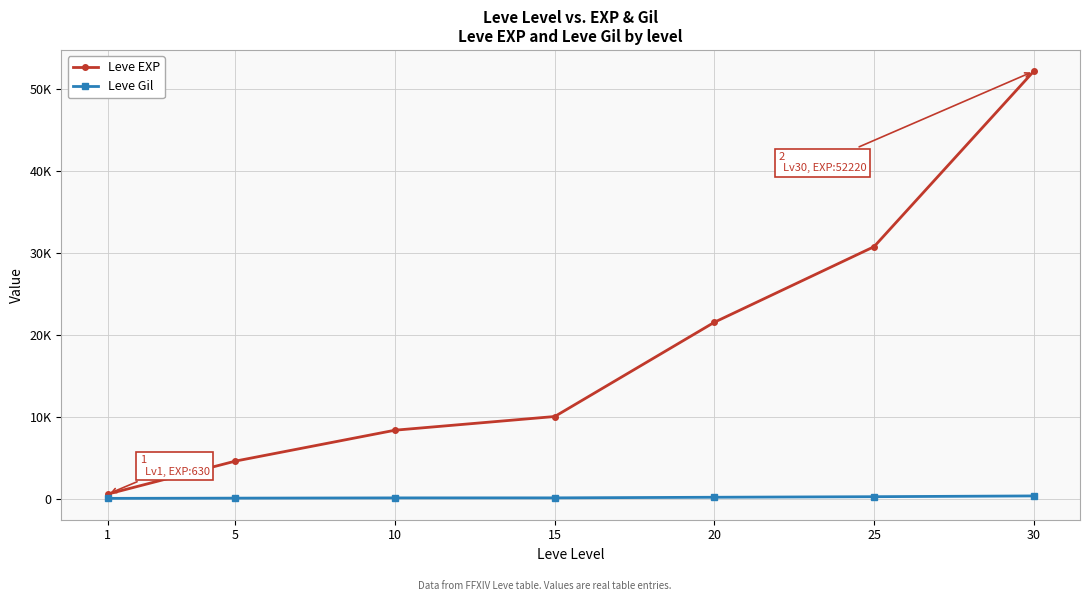

Which label corresponds to the smallest value in the chart?

1